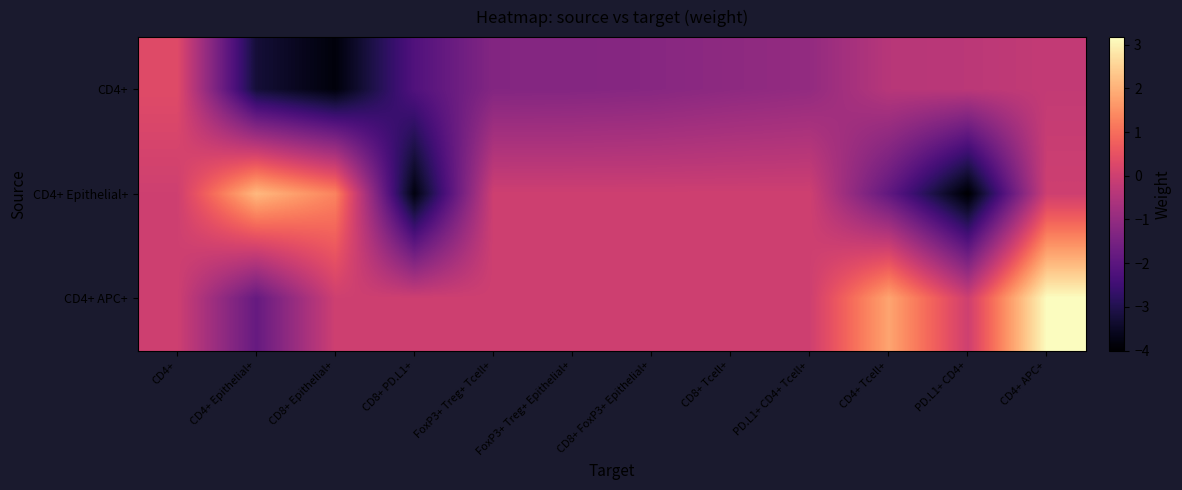

At FoxP3+ Treg+ Tcell+, list the series in order from largest to smallest.

CD4+ Epithelial+, CD4+ APC+, CD4+